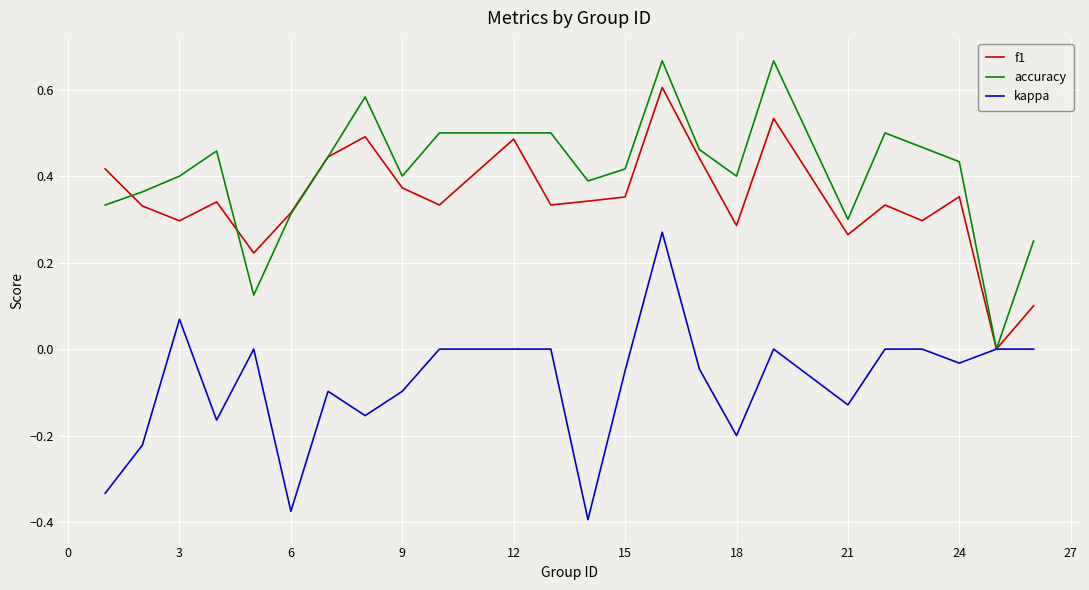

Rank the series by their maximum value, from highest to lowest.

accuracy, f1, kappa